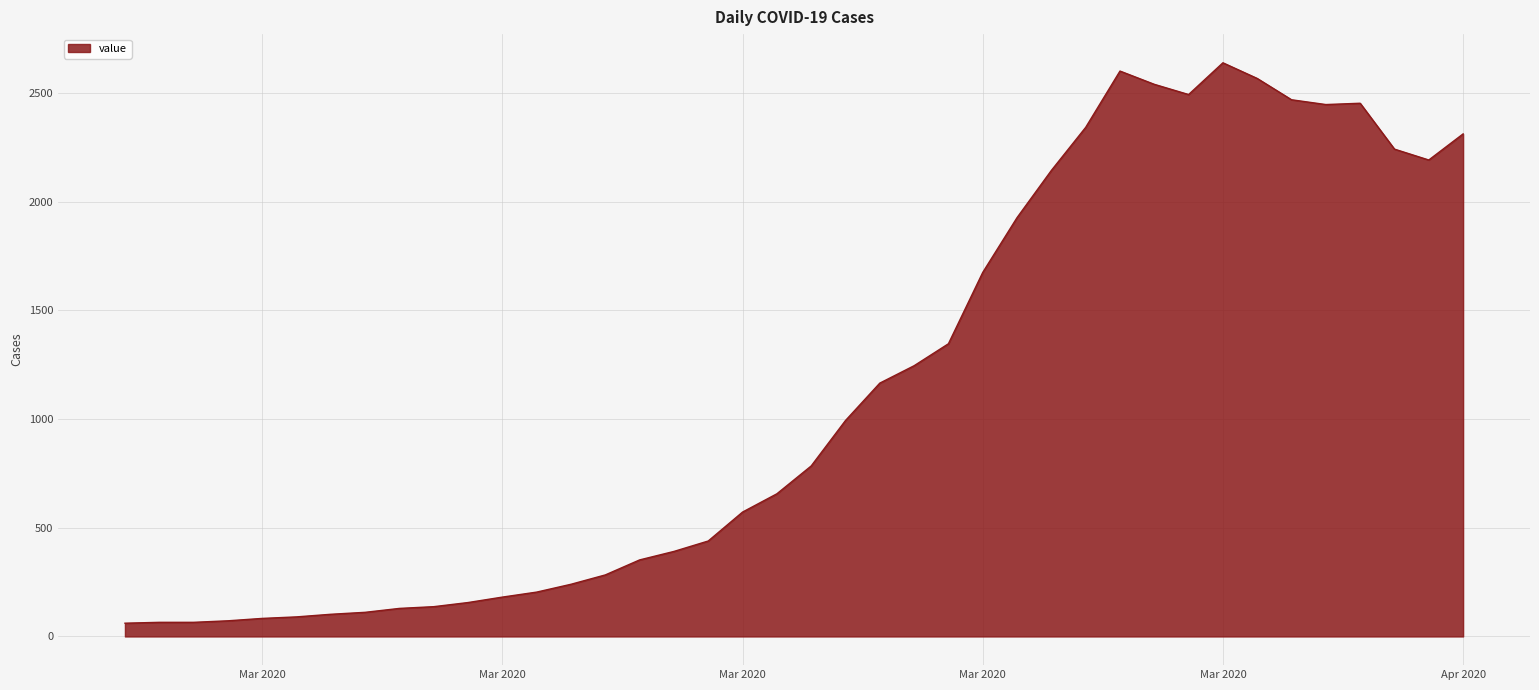

Does the chart have visible grid lines?

Yes